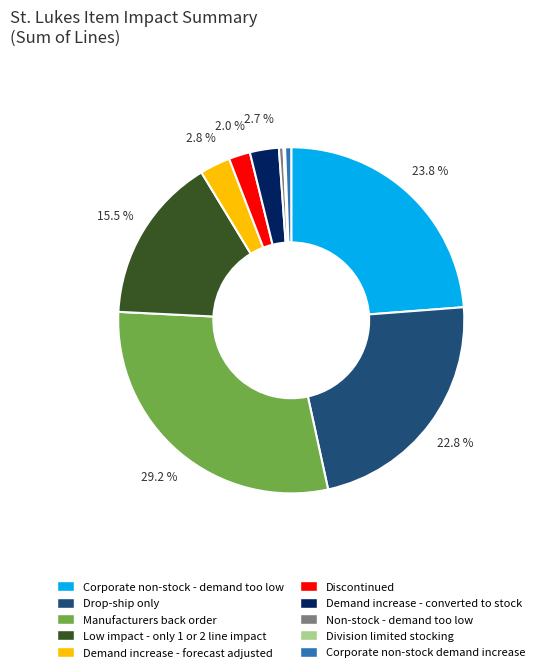

True or false: Discontinued accounts for 2% of the total.

True